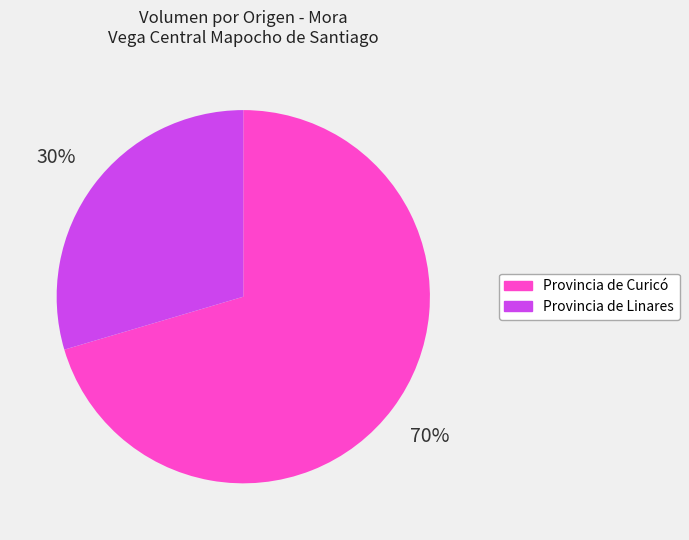

To the nearest percent, what is the average slice percentage?

50%